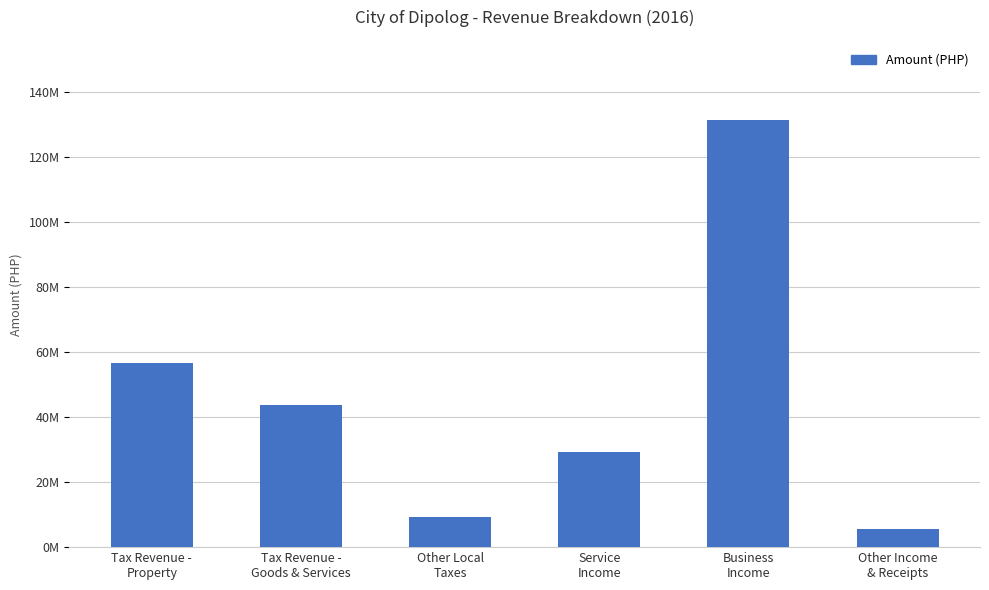

How many bars are there in total?

6